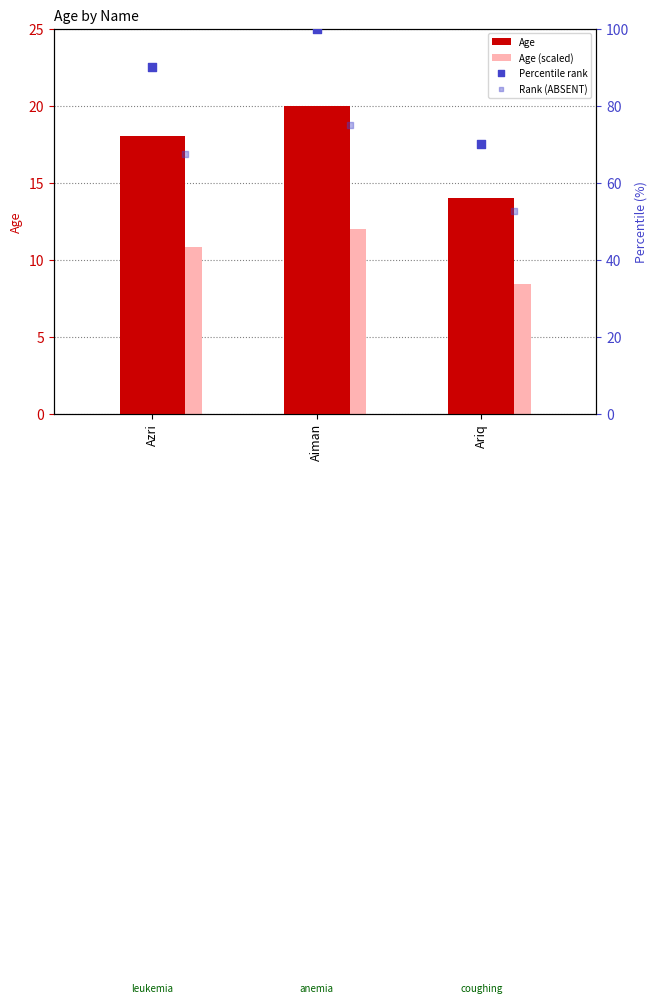

Is the value of Age at Azri greater than the value of Age (scaled) at Ariq?

Yes